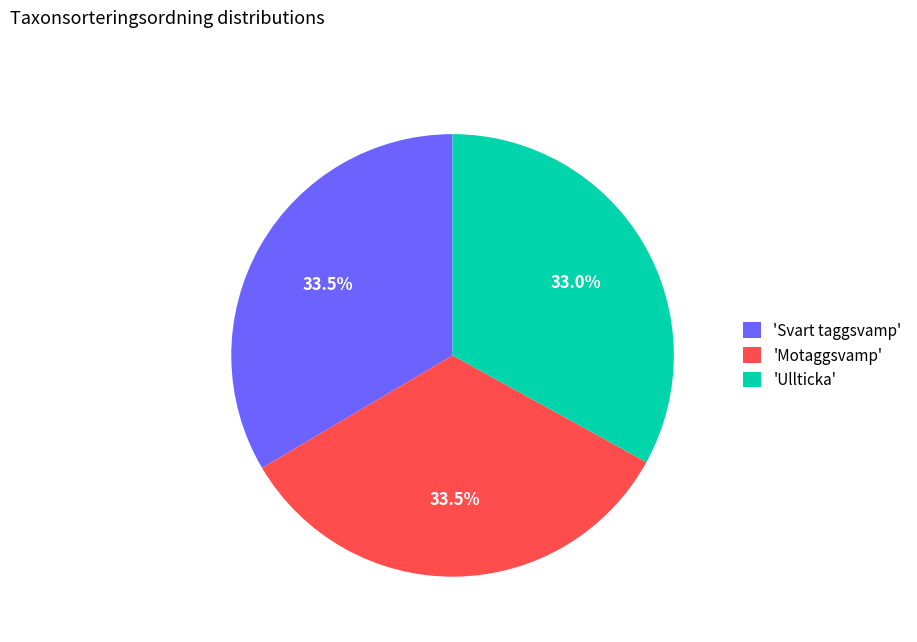

How many segments does this pie chart have?

3